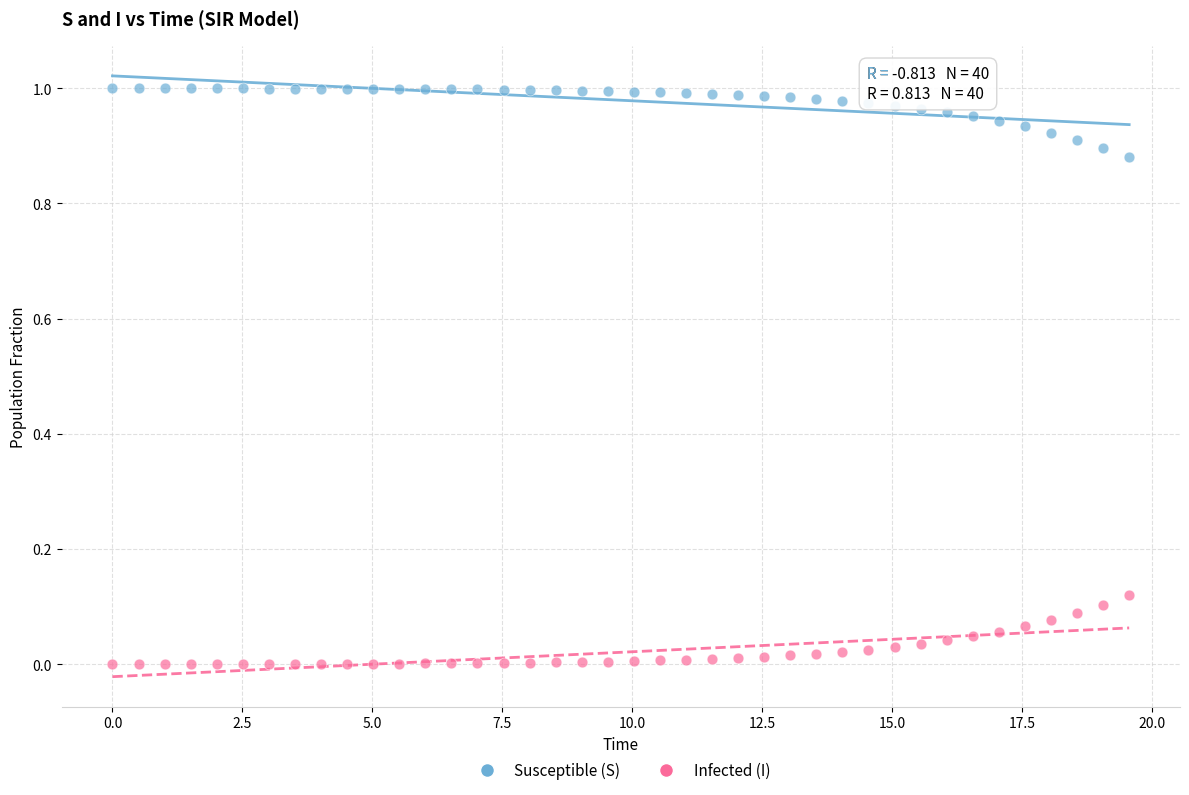

Across all data points, what is the range of X values (max minus min)?

19.6